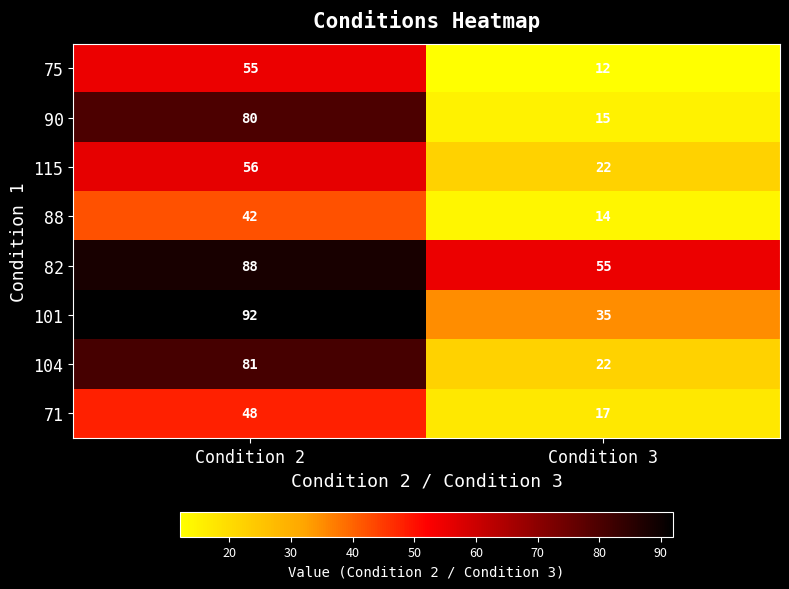

Reading left to right, extract all data points from this chart.

75: Condition 2=55	Condition 3=12
90: Condition 2=80	Condition 3=15
115: Condition 2=56	Condition 3=22
88: Condition 2=42	Condition 3=14
82: Condition 2=88	Condition 3=55
101: Condition 2=92	Condition 3=35
104: Condition 2=81	Condition 3=22
71: Condition 2=48	Condition 3=17